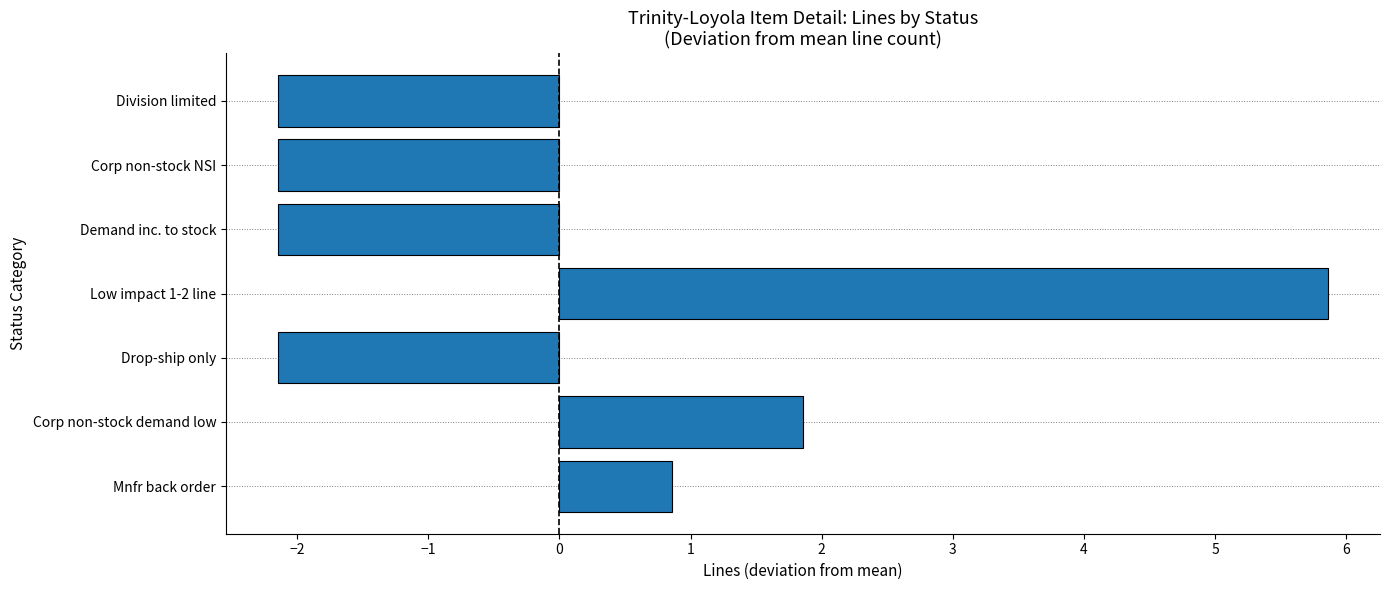

Where is the data nearest to the value 1?

Mnfr back order